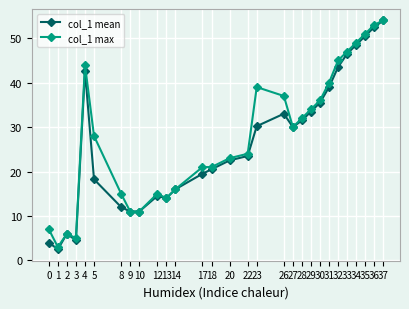

What is the value of the col_1 max point at the 22nd from the left?

36.0